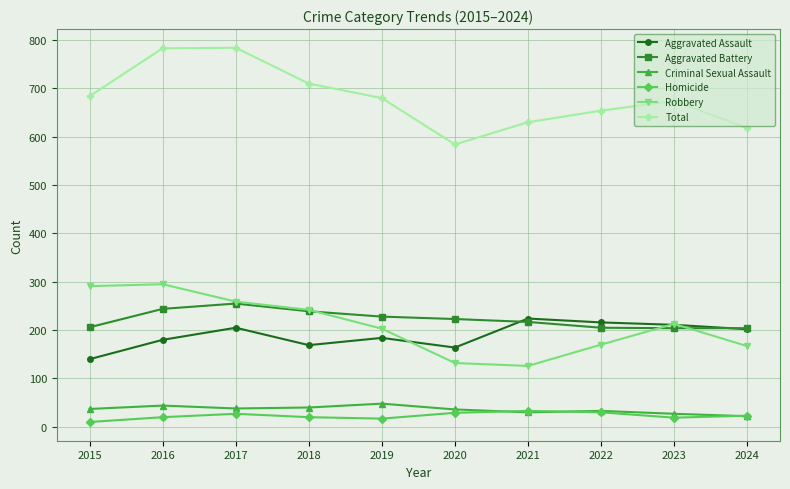

What value does the Homicide series have at 2022?

30